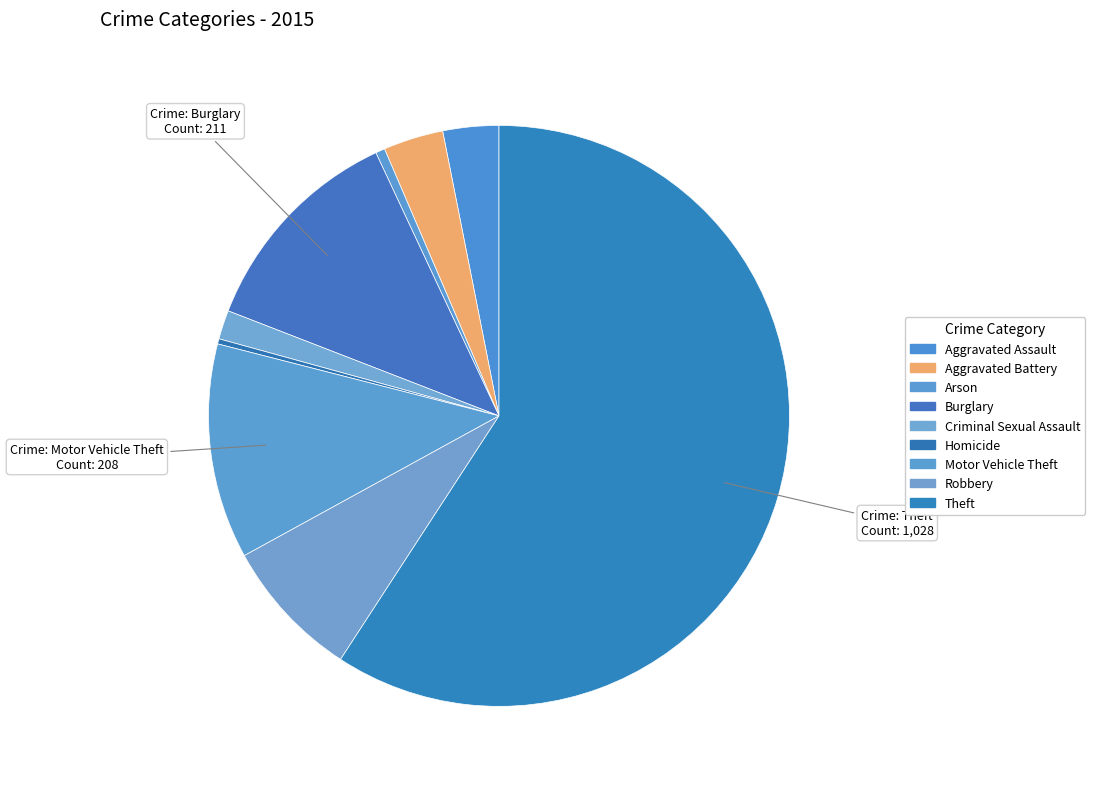

Is it true that Arson is 12% of the pie?

False